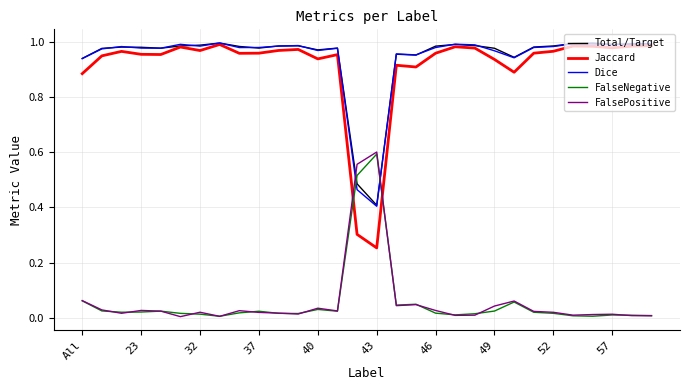

After their last crossing, which series has the higher values: Total/Target or FalseNegative?

Total/Target